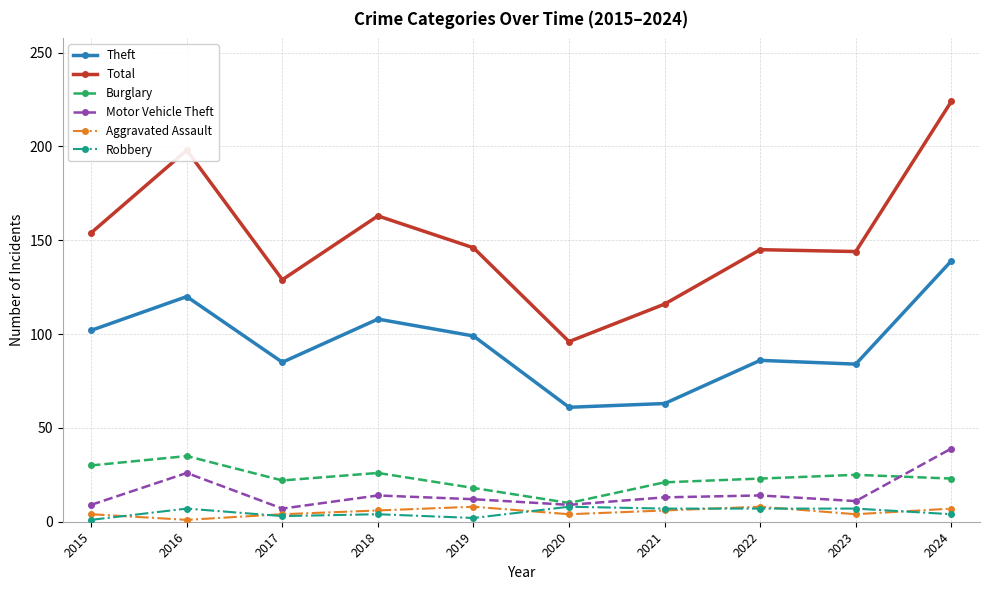

Is it true that Total equals 224 at 2024?

True